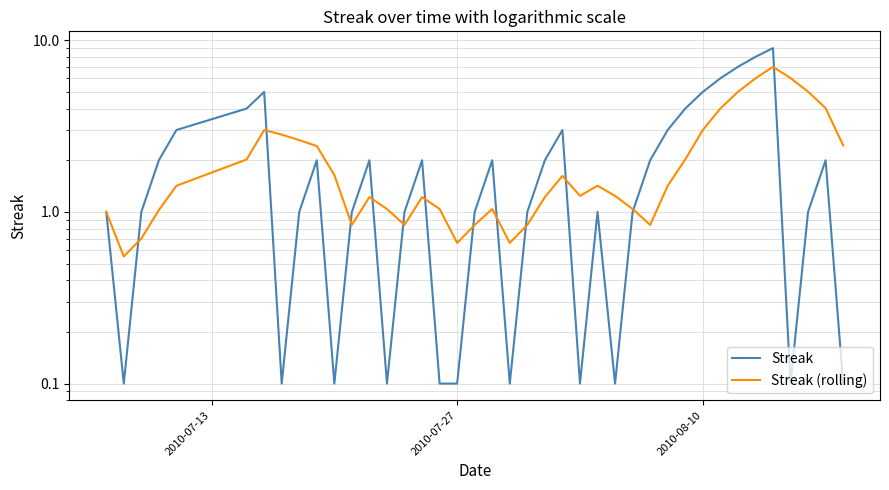

What is the smallest value displayed?

0.1